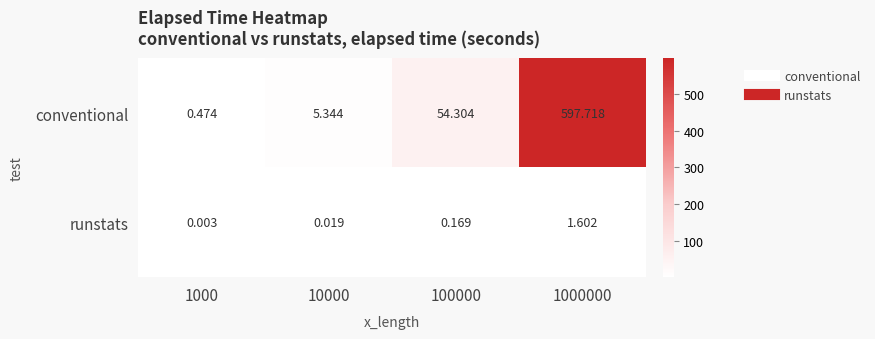

Is the value of runstats at 100000 greater than the value of conventional at 1000?

No